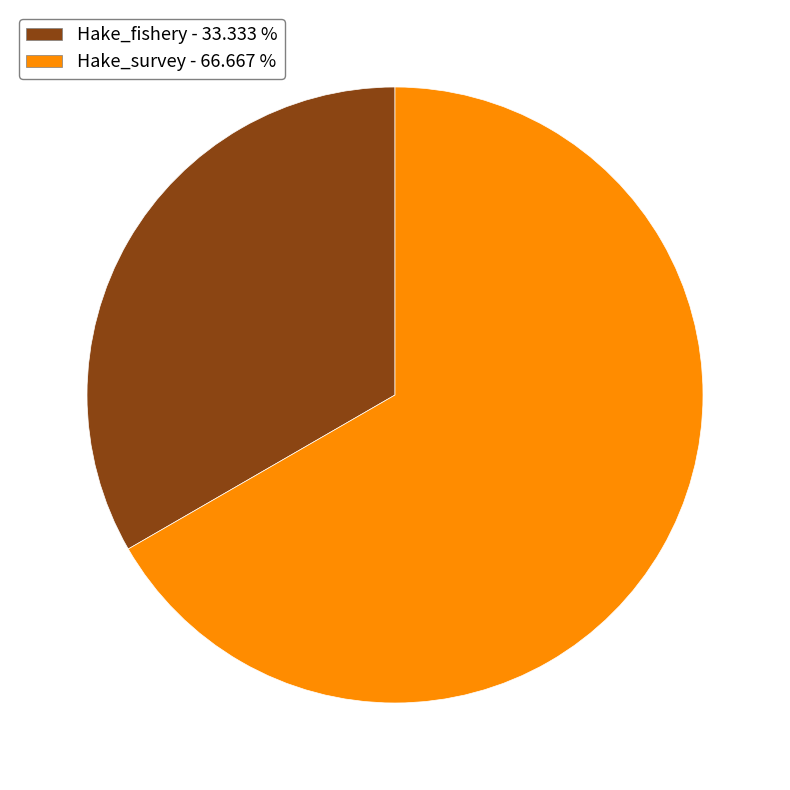

Do Hake_fishery and Hake_survey together represent more than half of the pie?

Yes